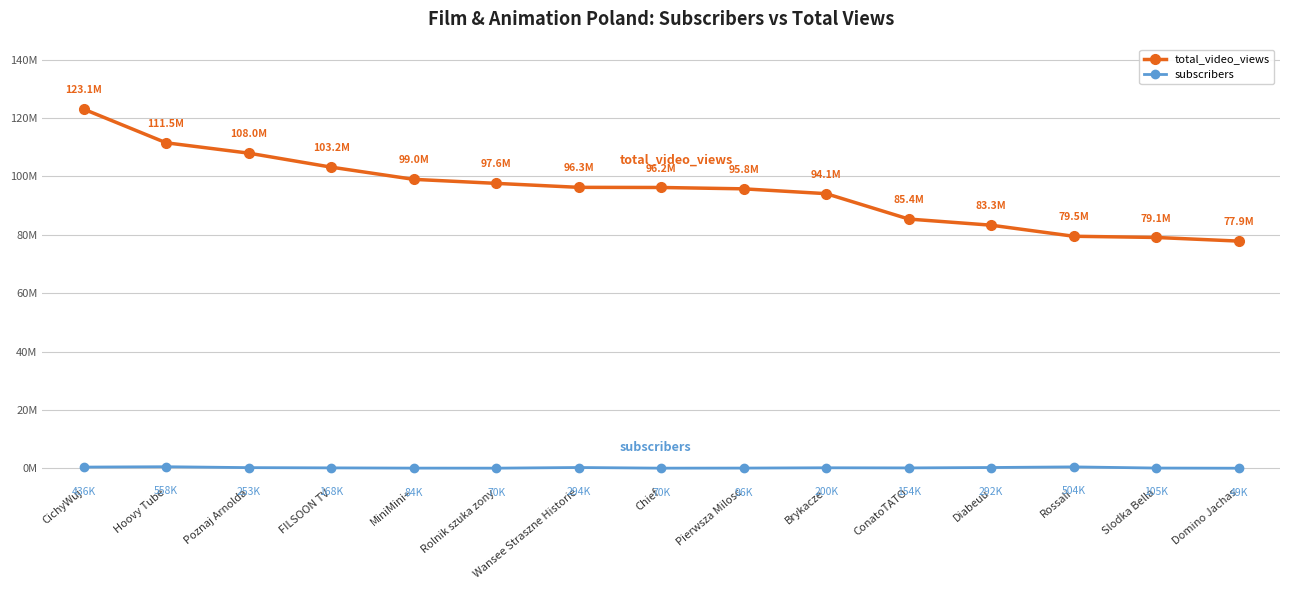

What is the total value across all series at Poznaj Arnolda?

108257475